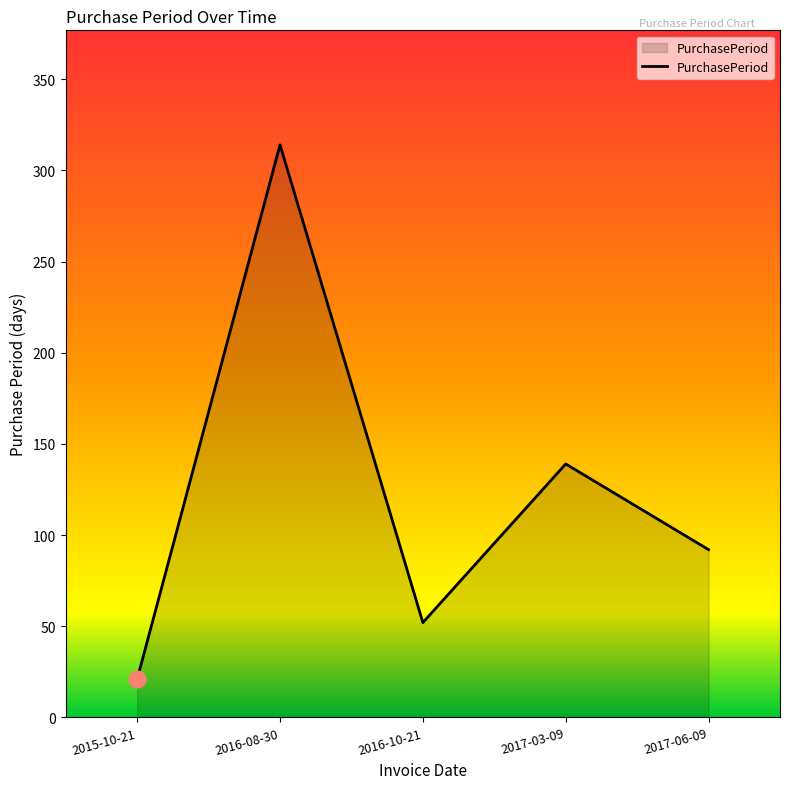

Which category has the lowest value across all series?

2015-10-21